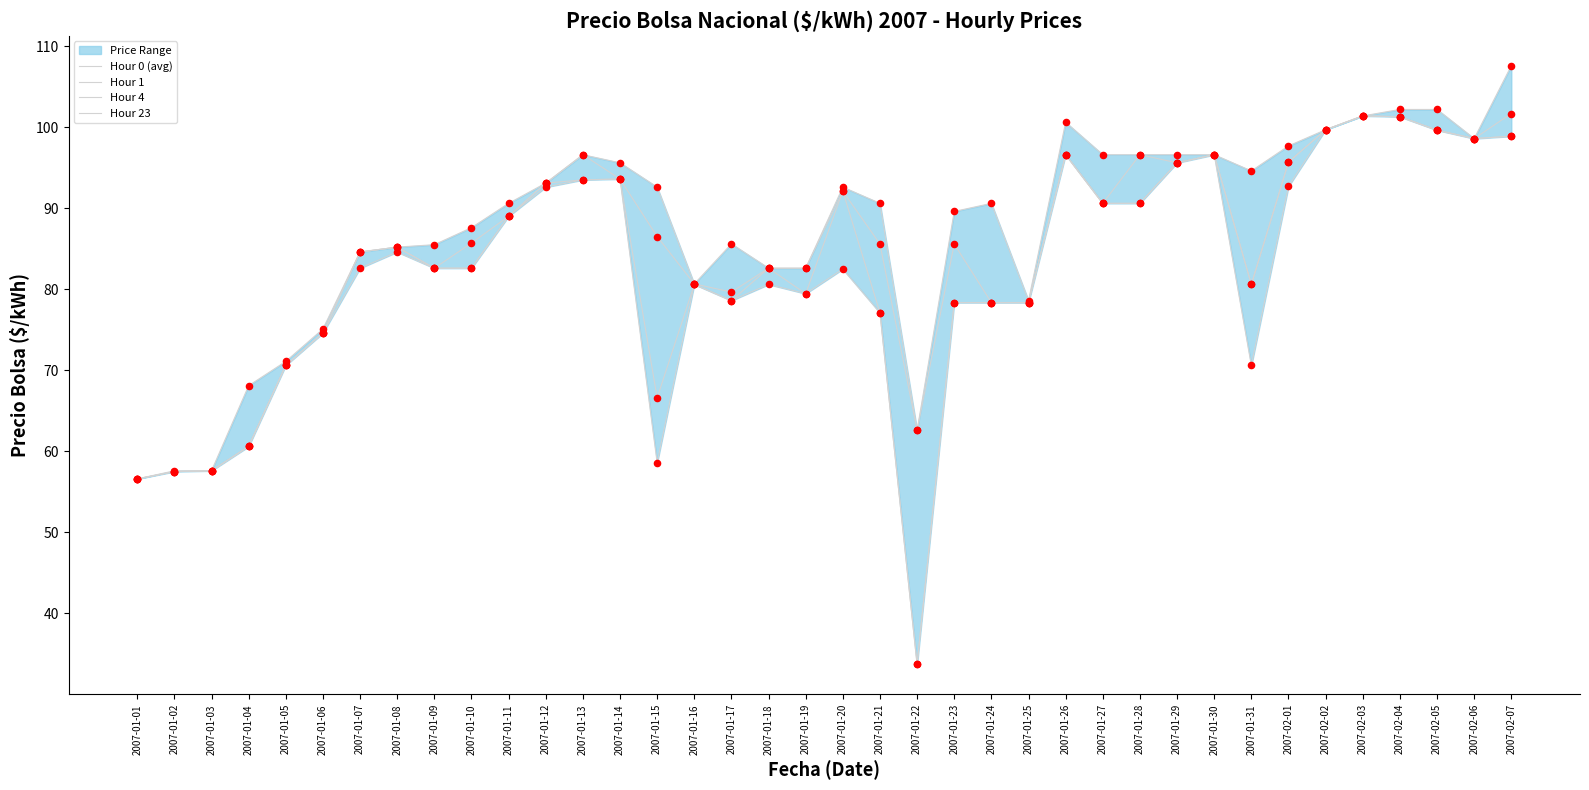

Is the value of Hour 4 at 2007-01-19 greater than the value of Hour 1 at 2007-02-06?

No